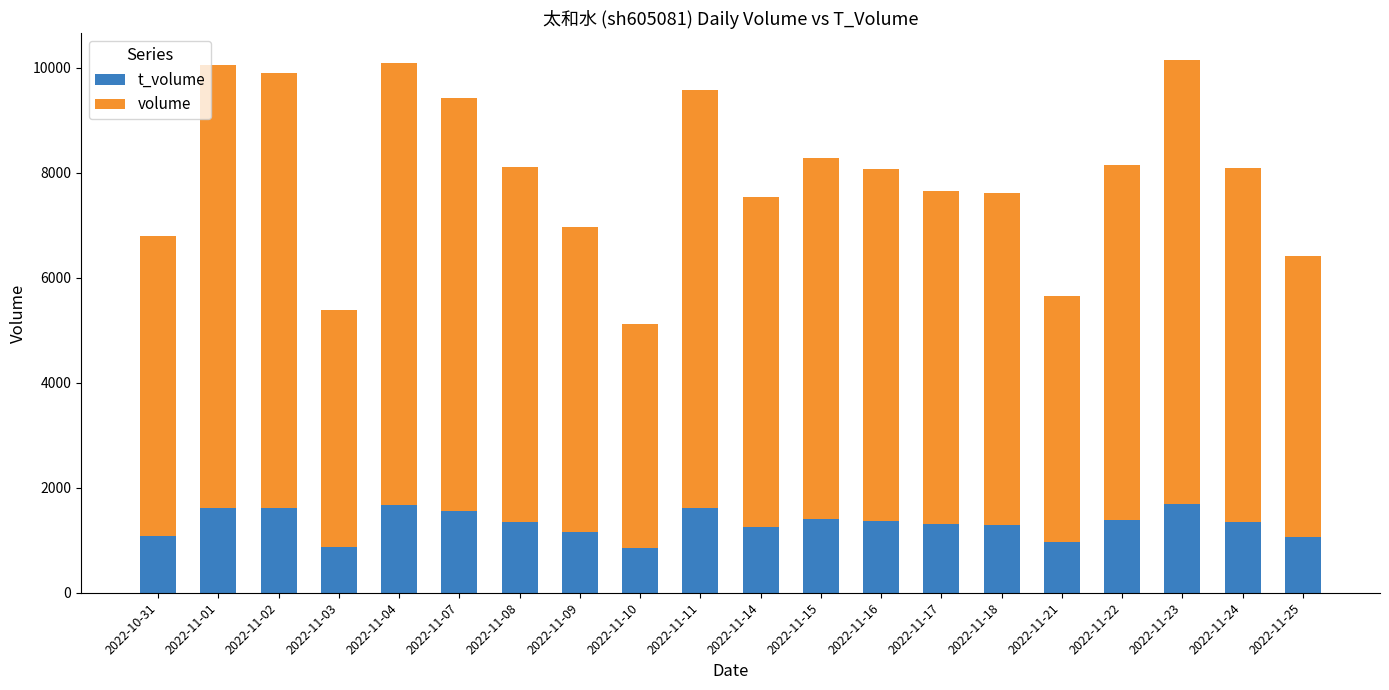

What is the total value across all series at 2022-11-01?

10051